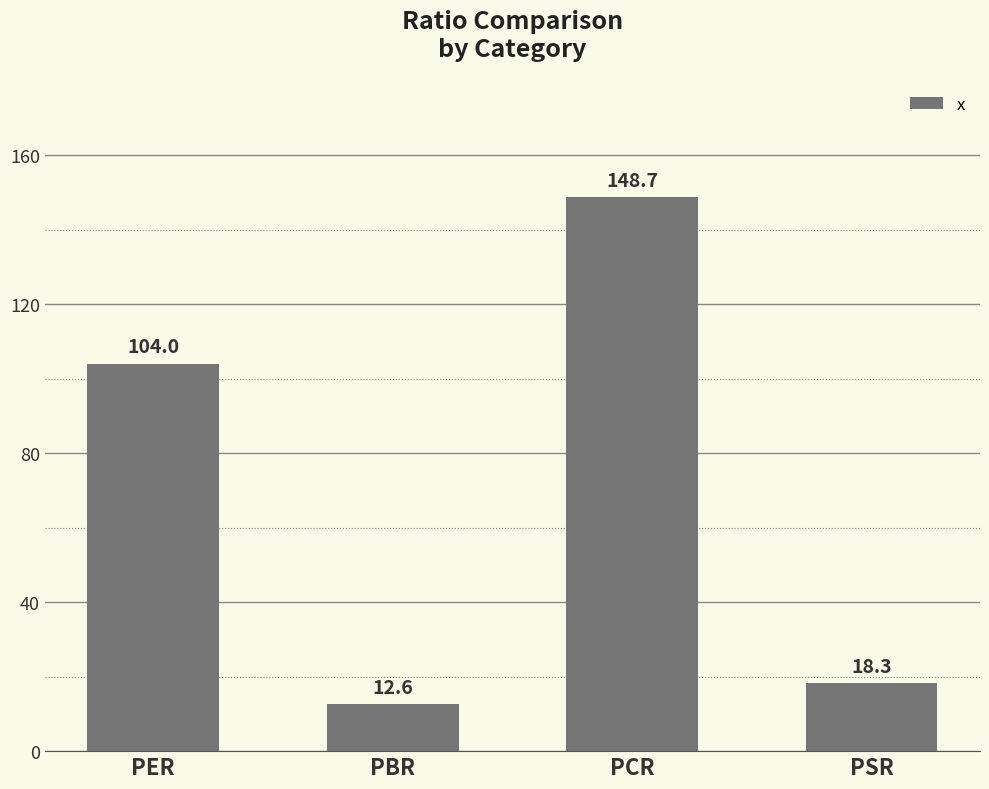

How many values are below 104?

2